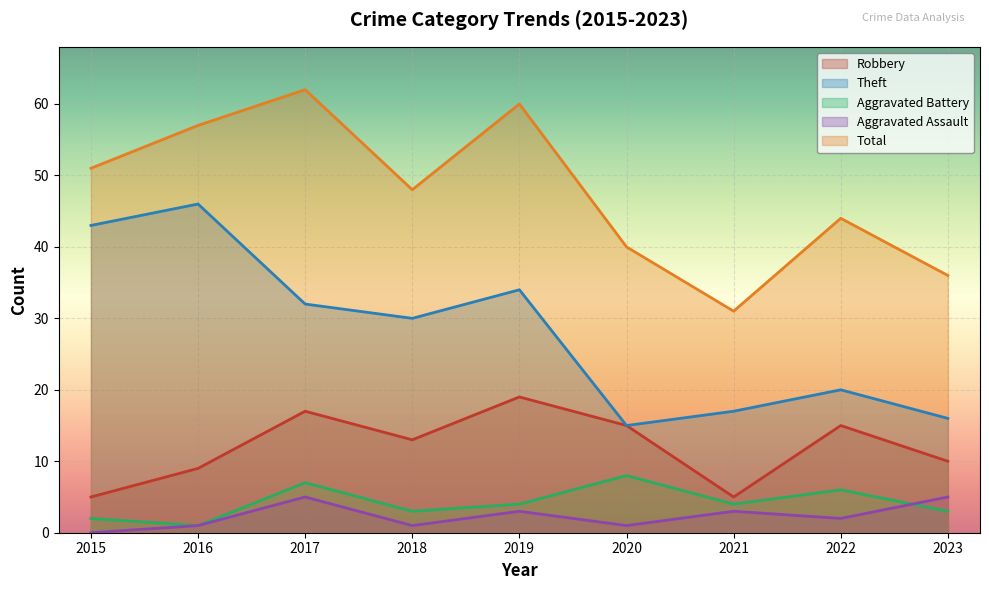

Where is the first local maximum for Total?

2017